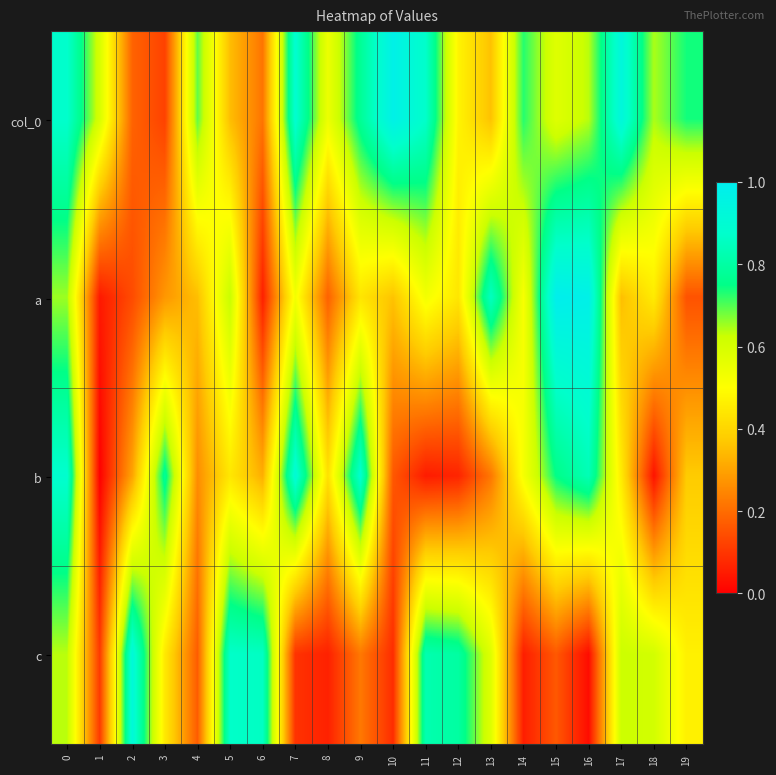

Reading right to left, transcribe all the data shown in this chart.

col_0: 19=0.7	18=0.6	17=0.9	16=0.6	15=0.6	14=0.7	13=0.4	12=0.5	11=0.9	10=1.0	9=0.8	8=0.5	7=0.9	6=0.2	5=0.3	4=0.7	3=0.1	2=0.2	1=0.6	0=0.9
a: 19=0.2	18=0.5	17=0.4	16=1.0	15=1.0	14=0.5	13=0.9	12=0.4	11=0.5	10=0.4	9=0.4	8=0.2	7=0.5	6=0.1	5=0.6	4=0.4	3=0.3	2=0.1	1=0.0	0=0.7
b: 19=0.4	18=0.0	17=0.5	16=0.8	15=0.8	14=0.5	13=0.2	12=0.1	11=0.1	10=0.2	9=0.9	8=0.4	7=0.9	6=0.3	5=0.4	4=0.3	3=0.8	2=0.3	1=0.0	0=0.9
c: 19=0.5	18=0.6	17=0.6	16=0.0	15=0.2	14=0.1	13=0.6	12=0.8	11=0.8	10=0.1	9=0.2	8=0.1	7=0.1	6=0.9	5=0.9	4=0.2	3=0.4	2=0.9	1=0.1	0=0.6